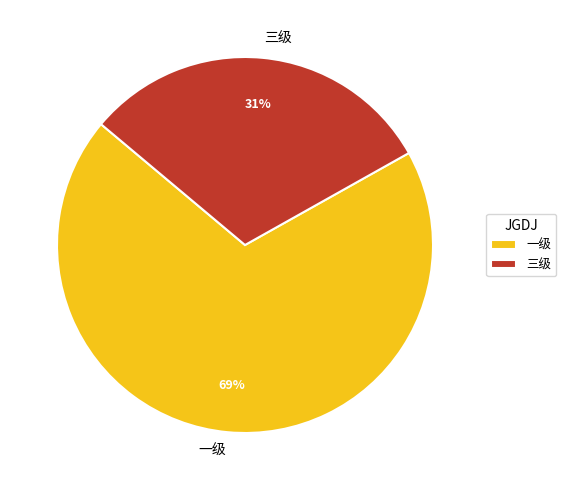

To the nearest percent, what is the average slice percentage?

50%